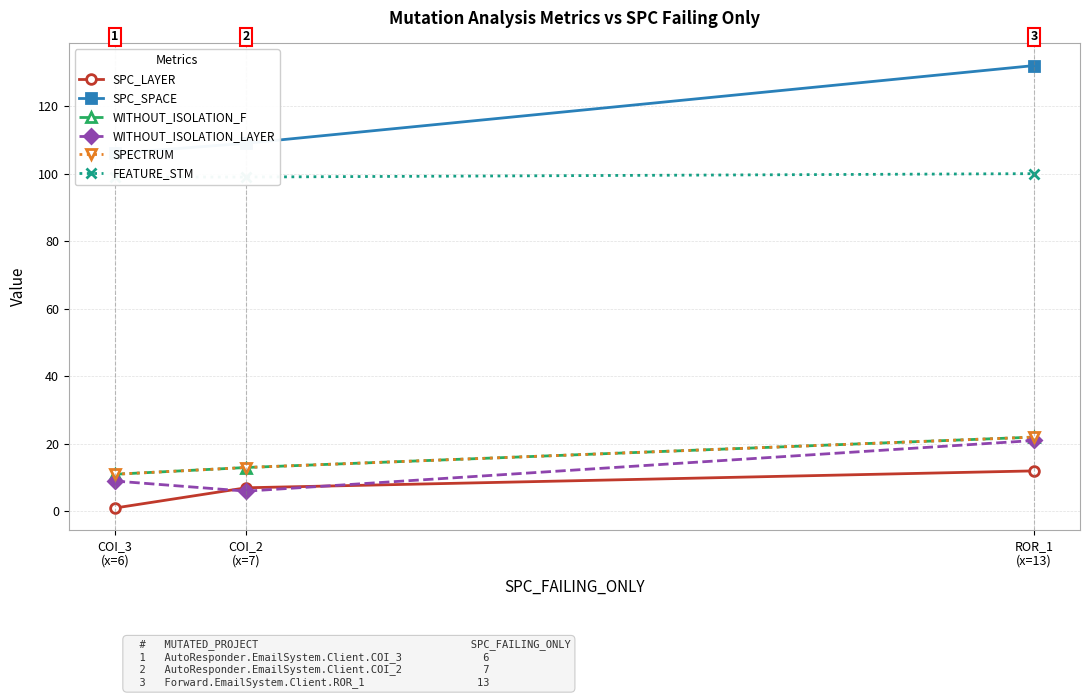

The value of FEATURE_STM at COI_3
(x=6) is 99. True or false?

True